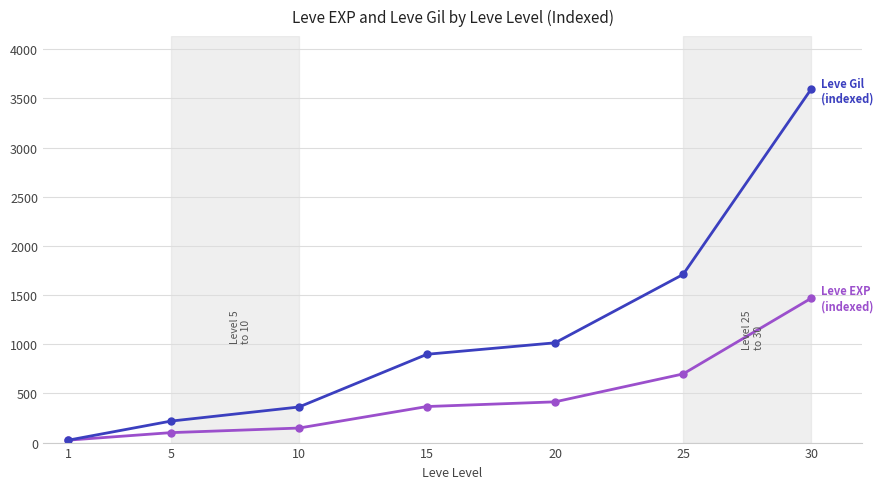

At which category is the sum across all series the highest?

30